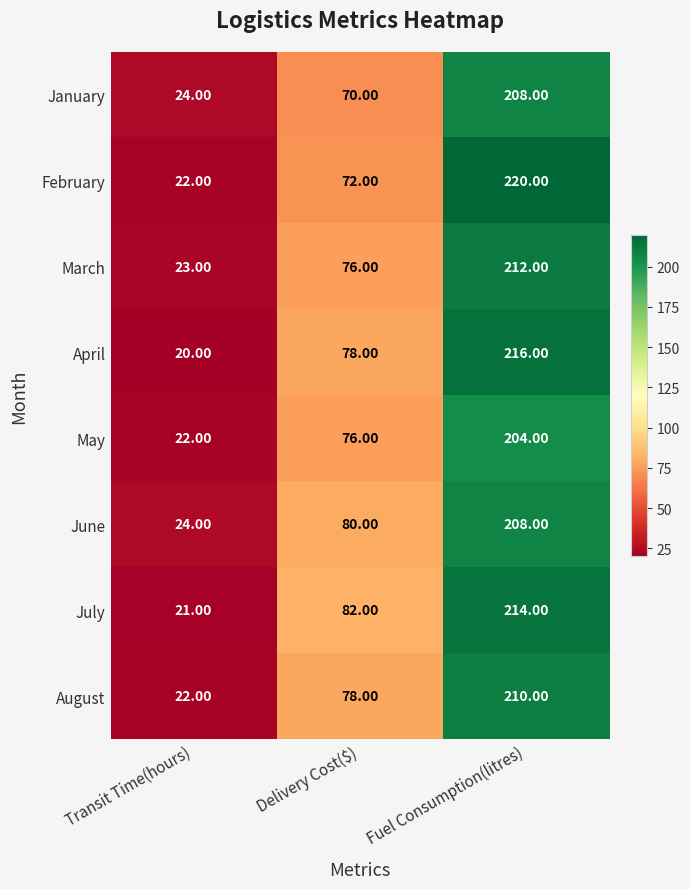

List the labels in order of February value, smallest first.

Transit Time(hours), Delivery Cost($), Fuel Consumption(litres)